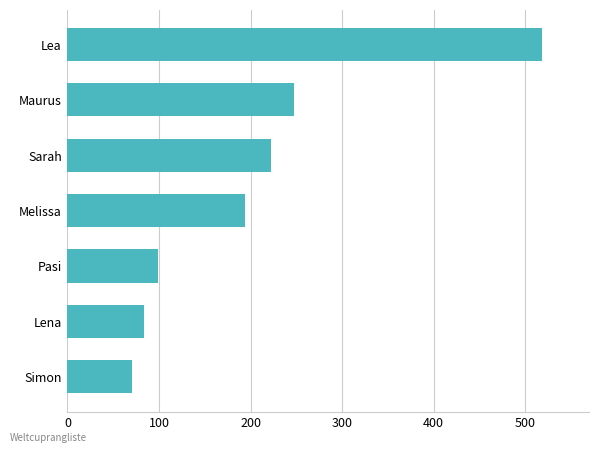

The chart shows a value of 340 at Melissa. True or false?

False